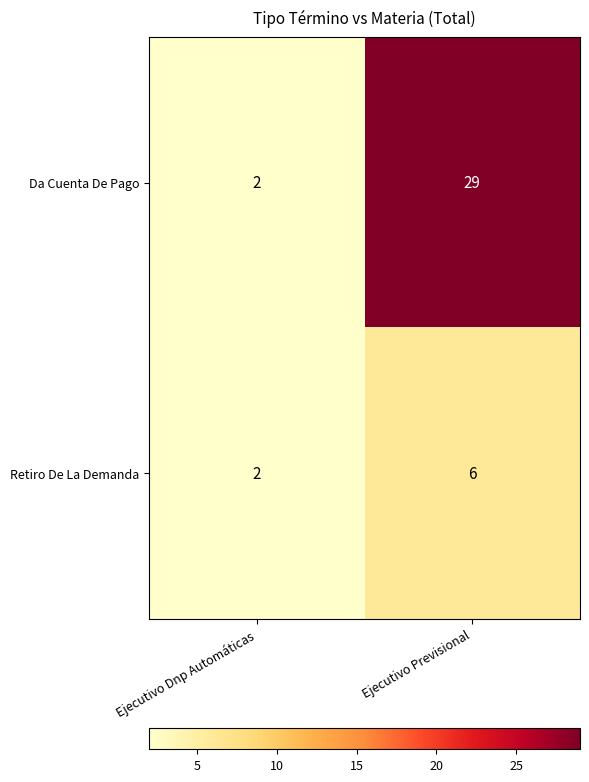

At how many categories does at least one series exceed 7?

1